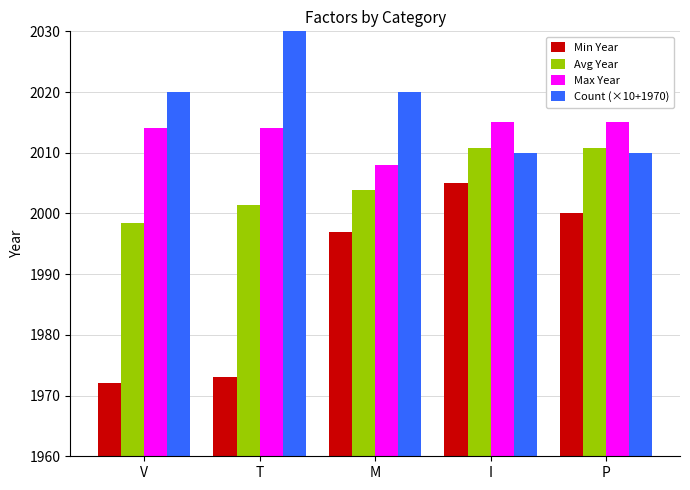

What is the maximum value shown in the chart?

2120.0